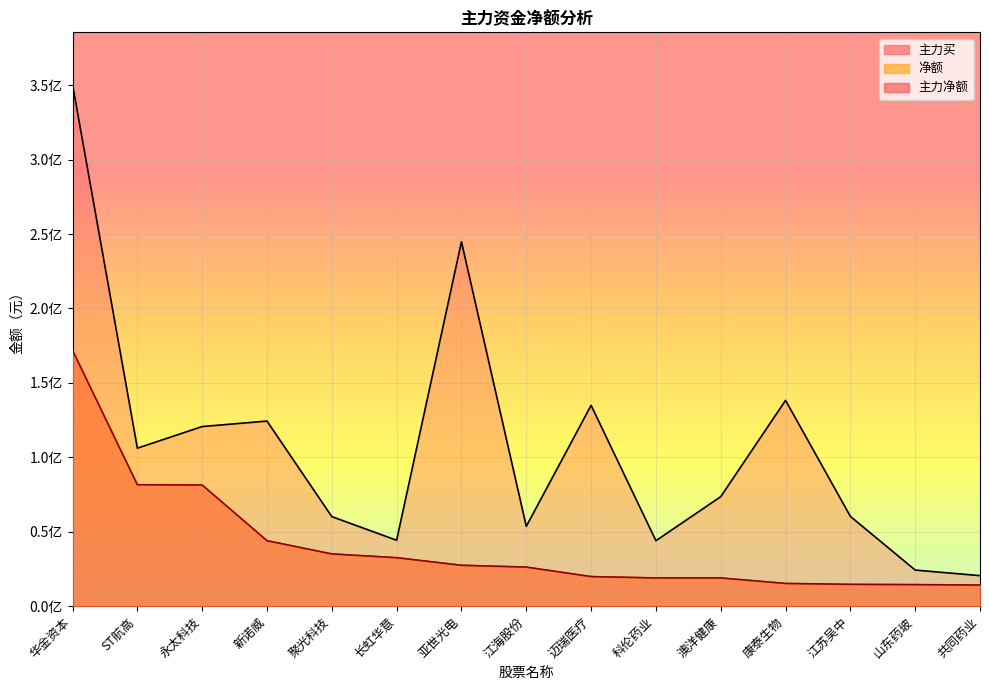

What value does the 主力净额 series have at 山东药玻, to the nearest 50?

14507700